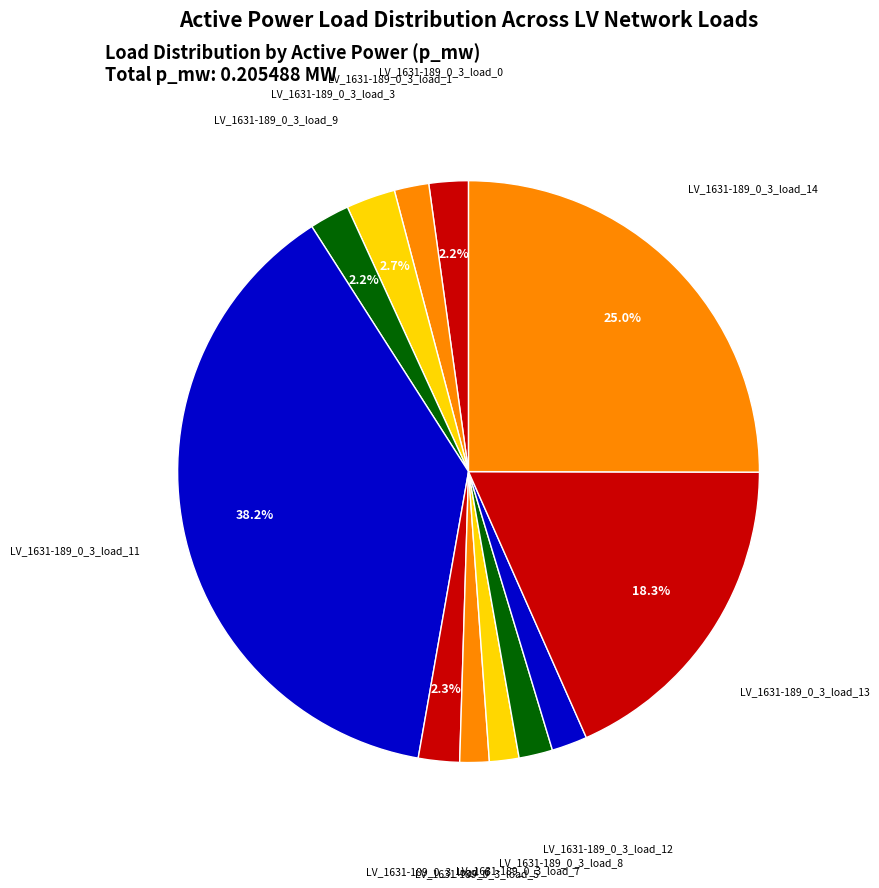

How many segments does this pie chart have?

12